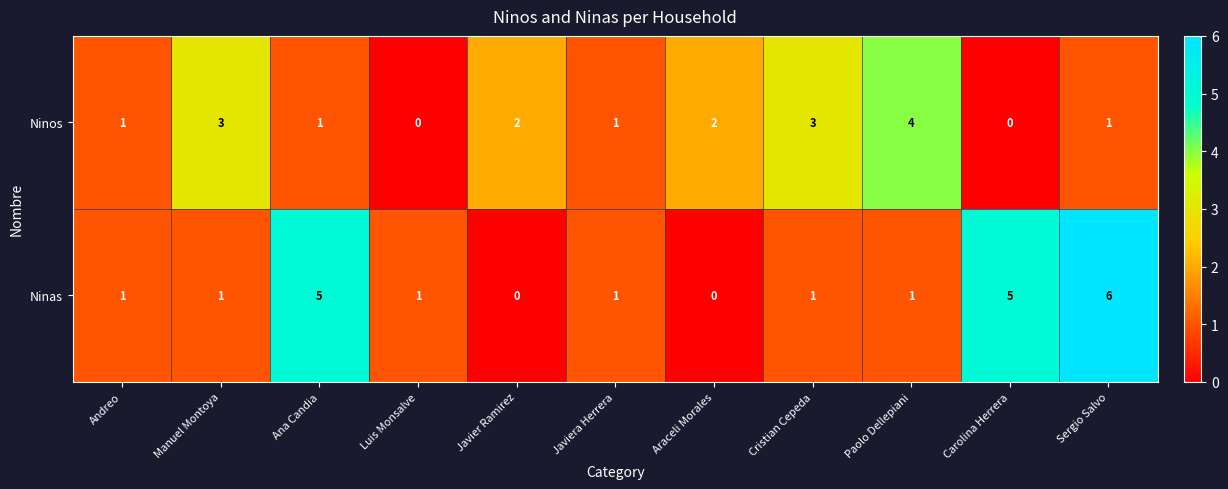

Rank the series by their maximum value, from highest to lowest.

Ninas, Ninos